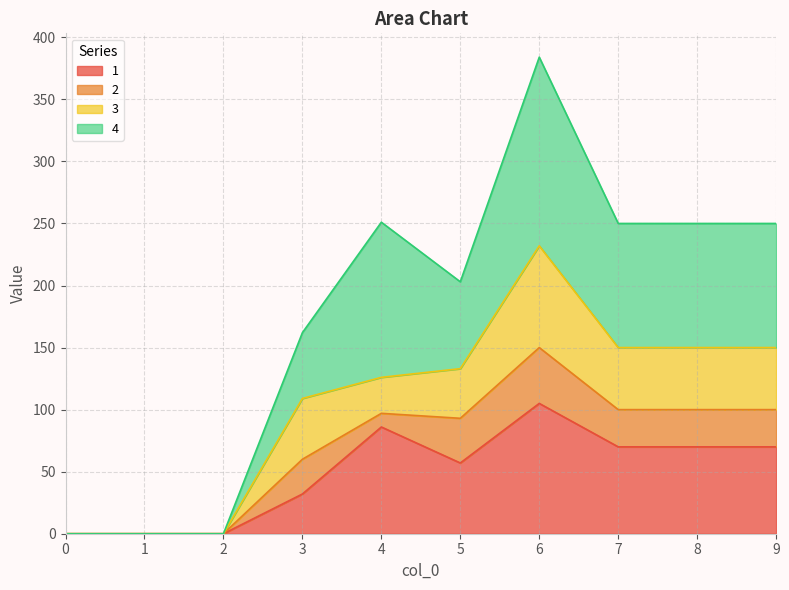

True or false: 4 and 1 cross at least once.

False